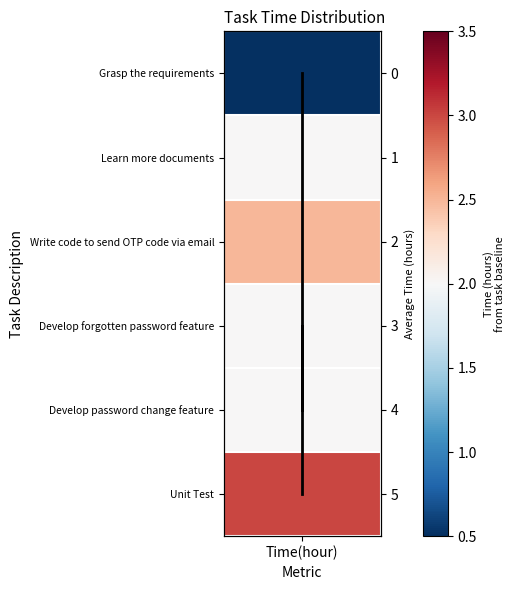

What is the difference between the second highest and minimum values?

4